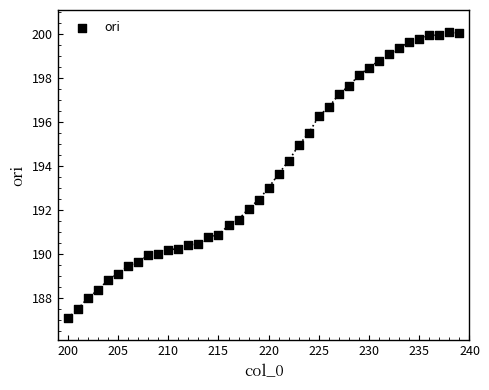

What is the range of X values (max minus min)?

39.0